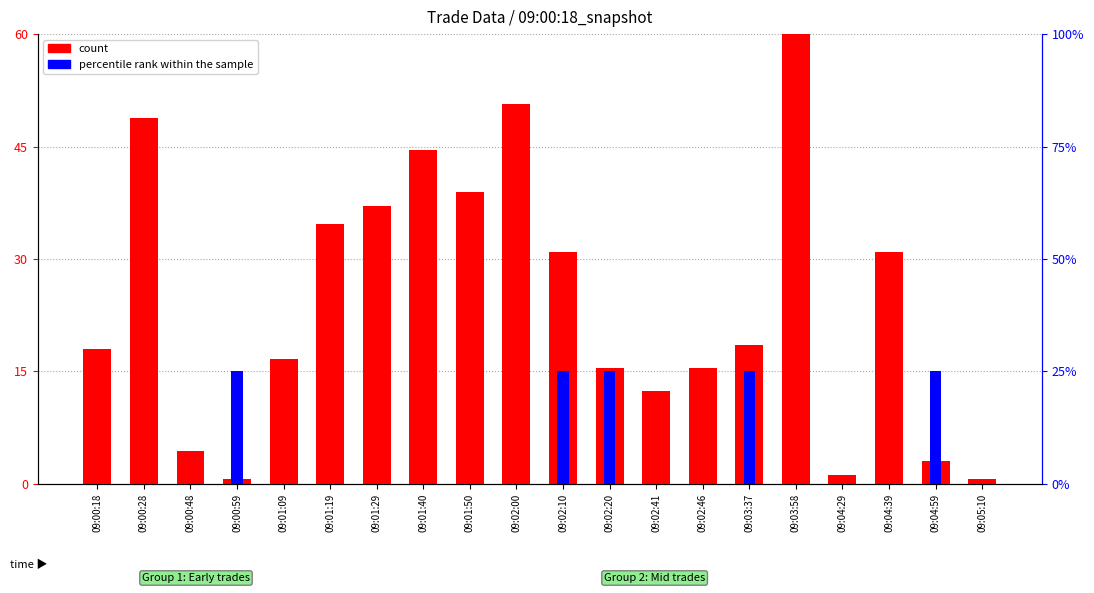

At which label does percentile rank within the sample reach its minimum?

09:00:18